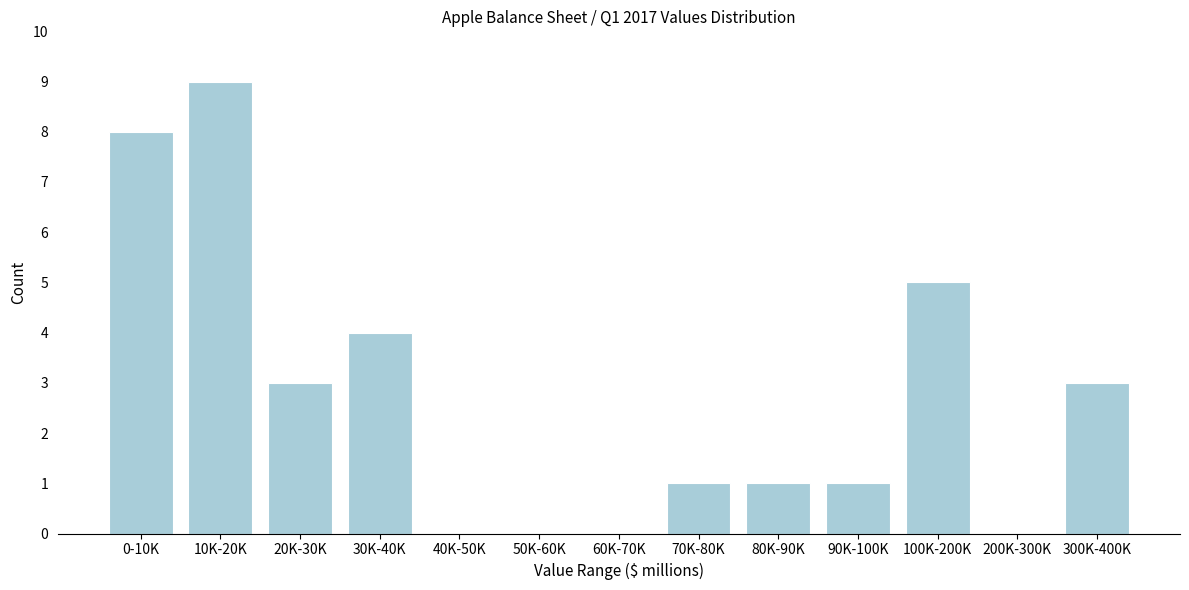

Reading right to left, list all the values displayed in this chart.

300K-400K=3	200K-300K=0	100K-200K=5	90K-100K=1	80K-90K=1	70K-80K=1	60K-70K=0	50K-60K=0	40K-50K=0	30K-40K=4	20K-30K=3	10K-20K=9	0-10K=8